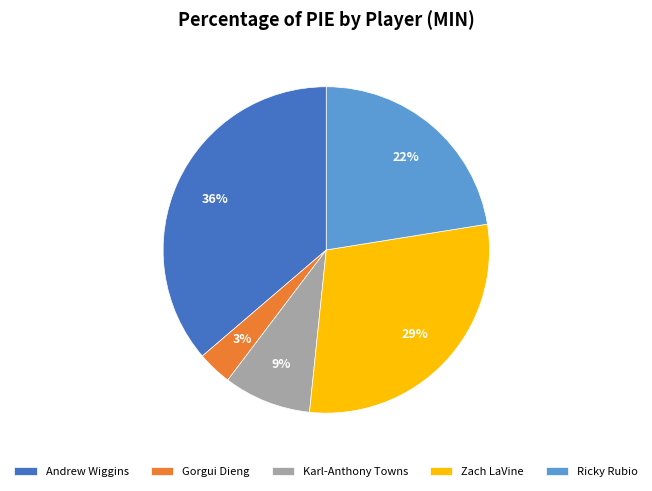

Count the number of slices in the pie.

5